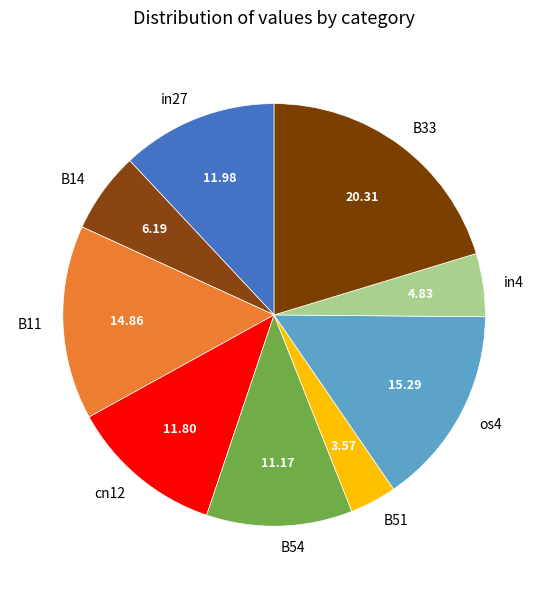

Is it true that B11 is 1% of the pie?

False